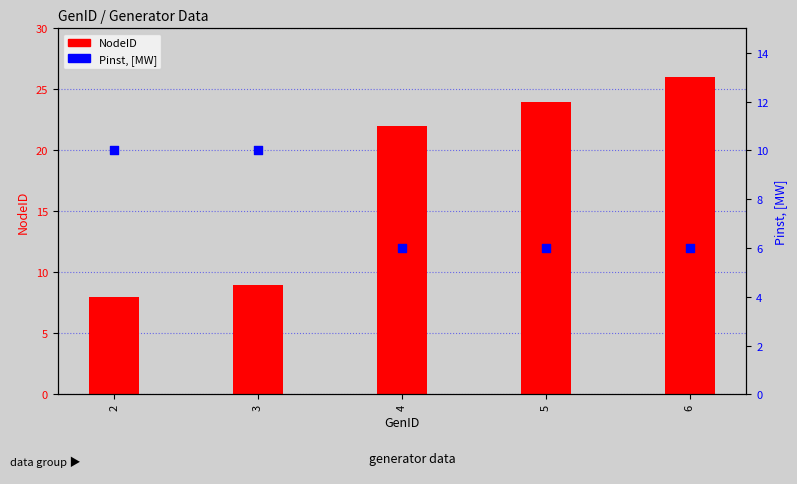

Which series contains the lowest Y value?

Pinst, [MW]